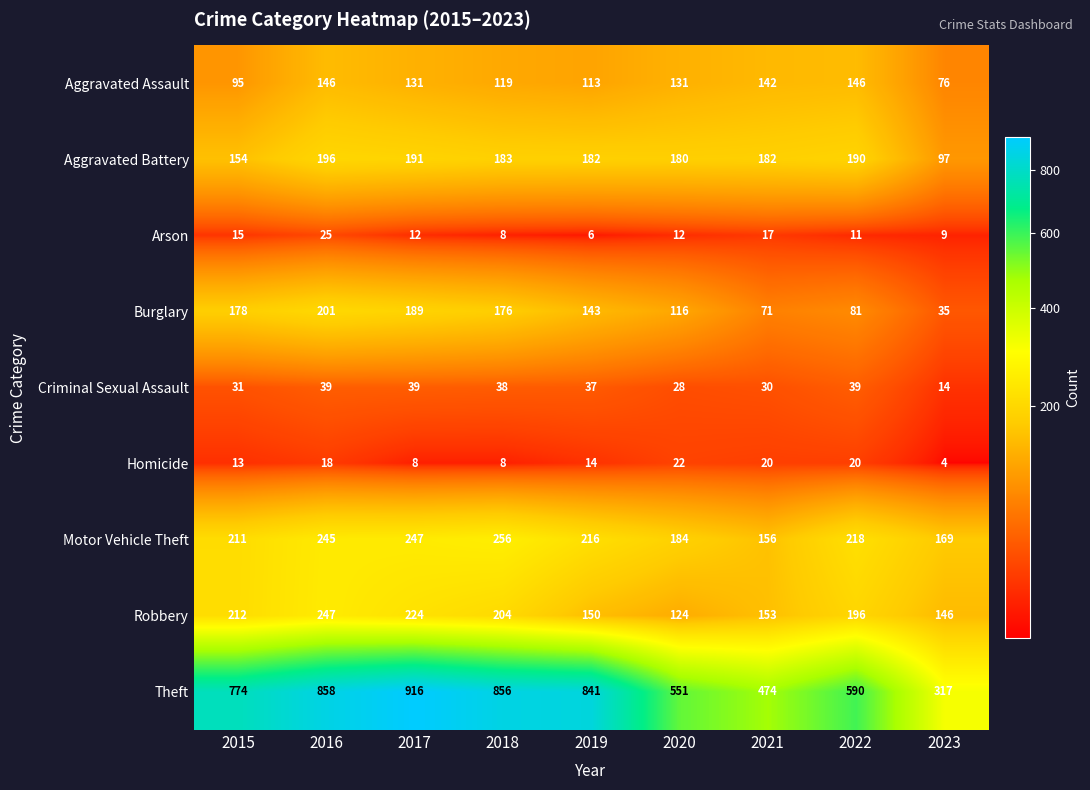

At which label is Aggravated Battery closest to 146?

2015